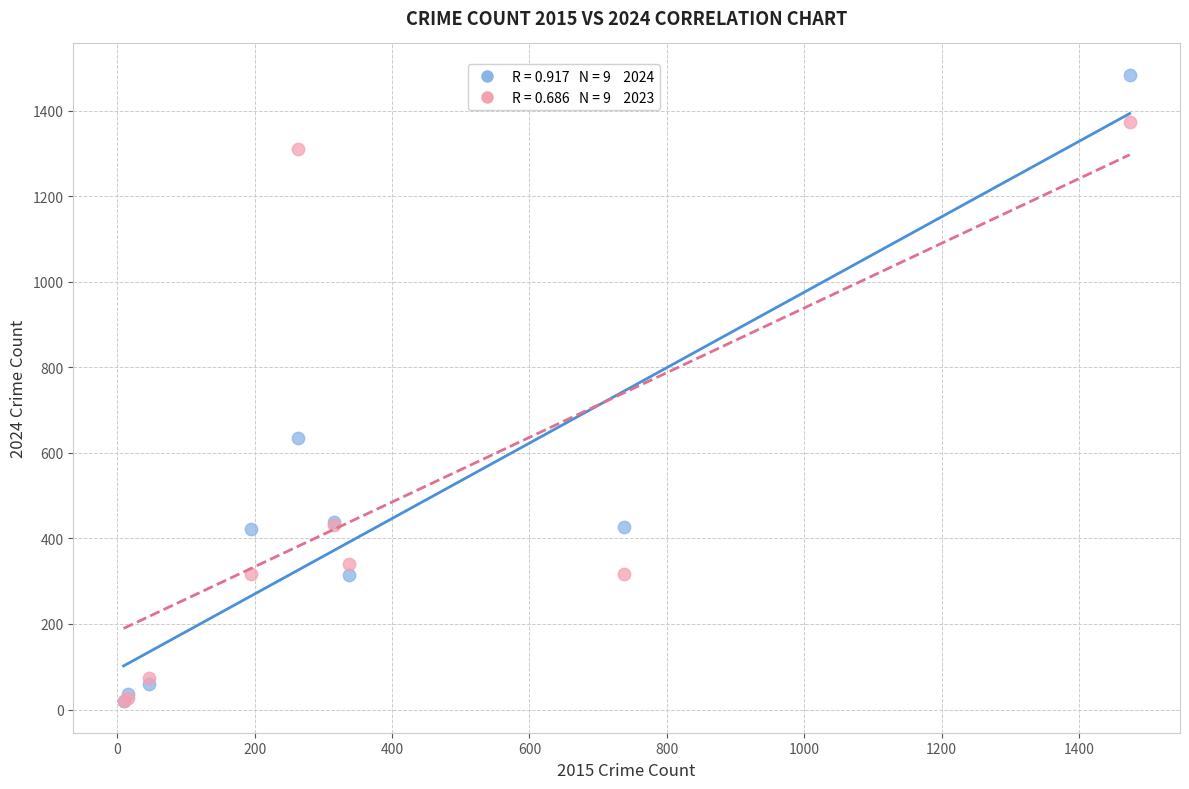

Across all series, what Y value is closest to 751?

635